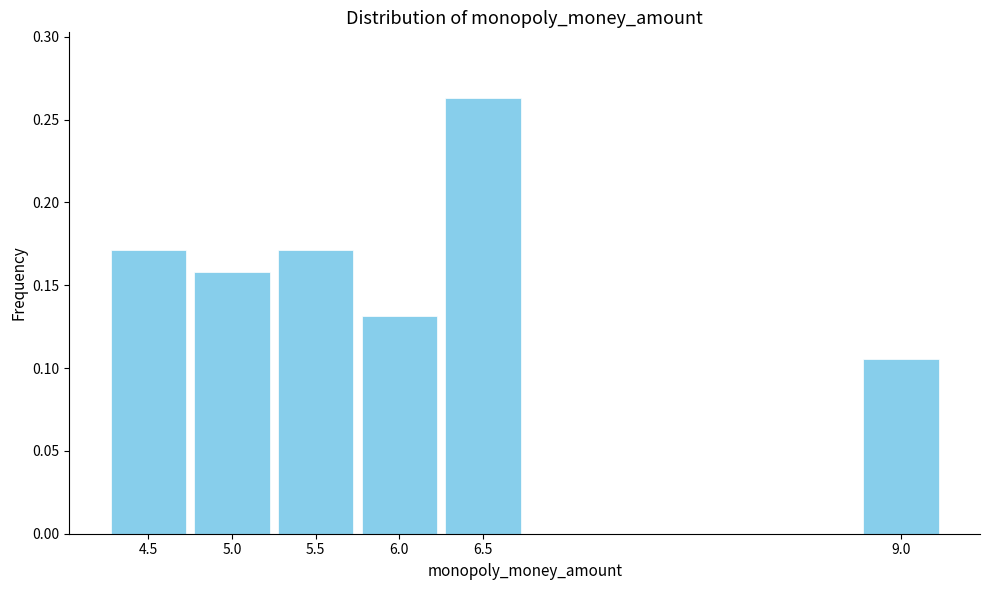

Which label corresponds to the largest value in the chart?

6.5